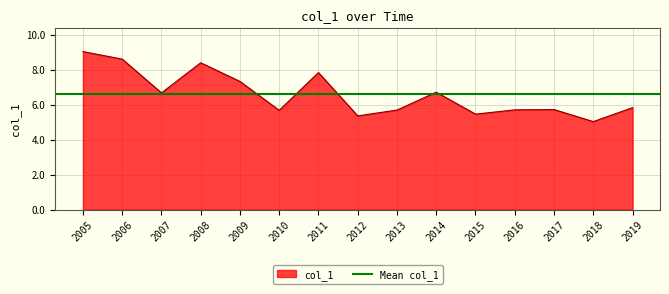

The col_1 series shows 5.4 at 2012. True or false?

True